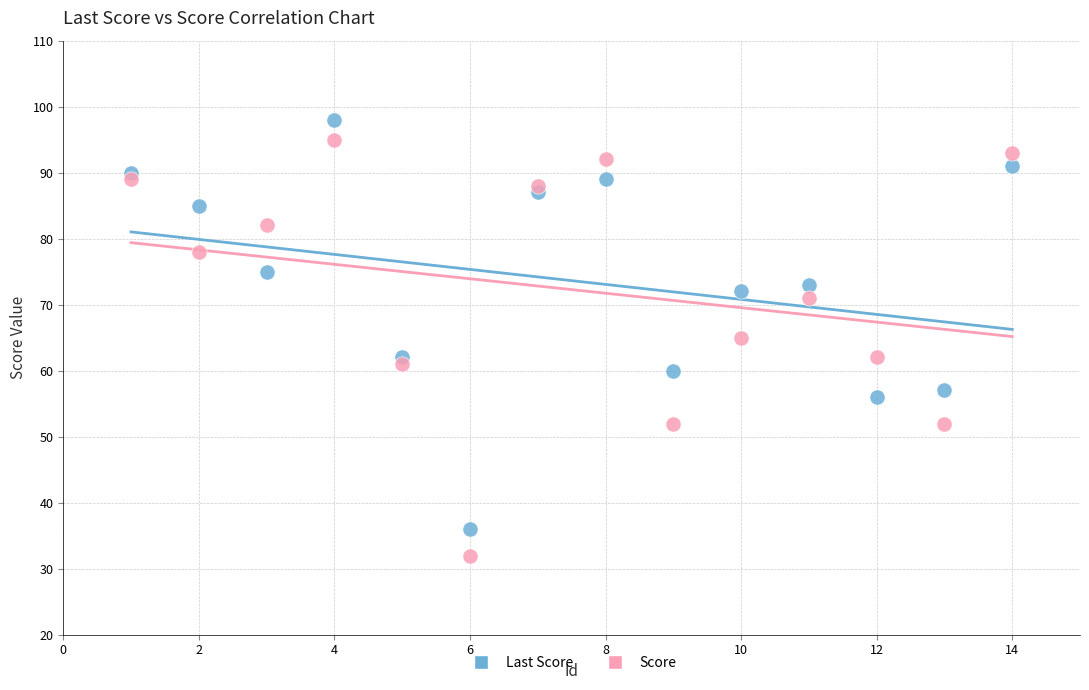

Which series has the widest spread of Y values?

Score